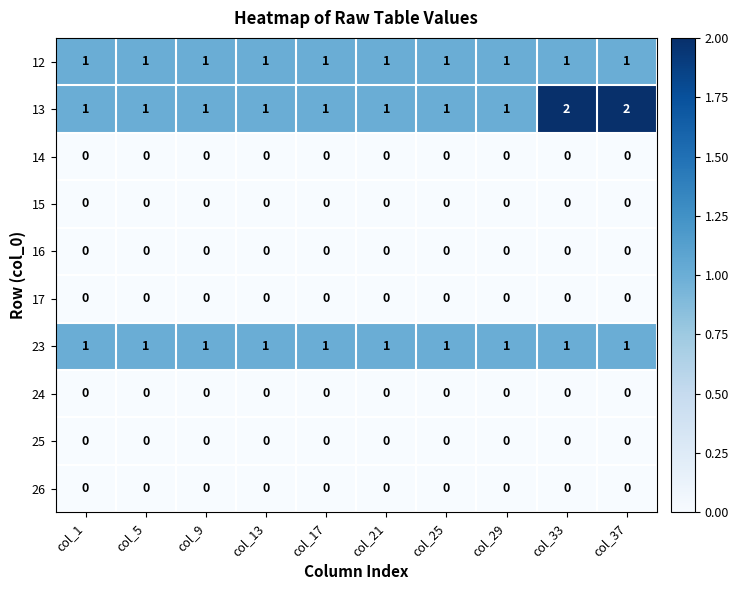

What is the total value across all series at col_1?

3